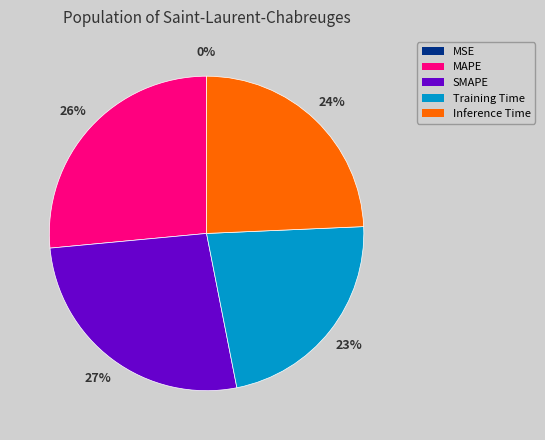

Is the sum of SMAPE and Training Time greater than half?

No